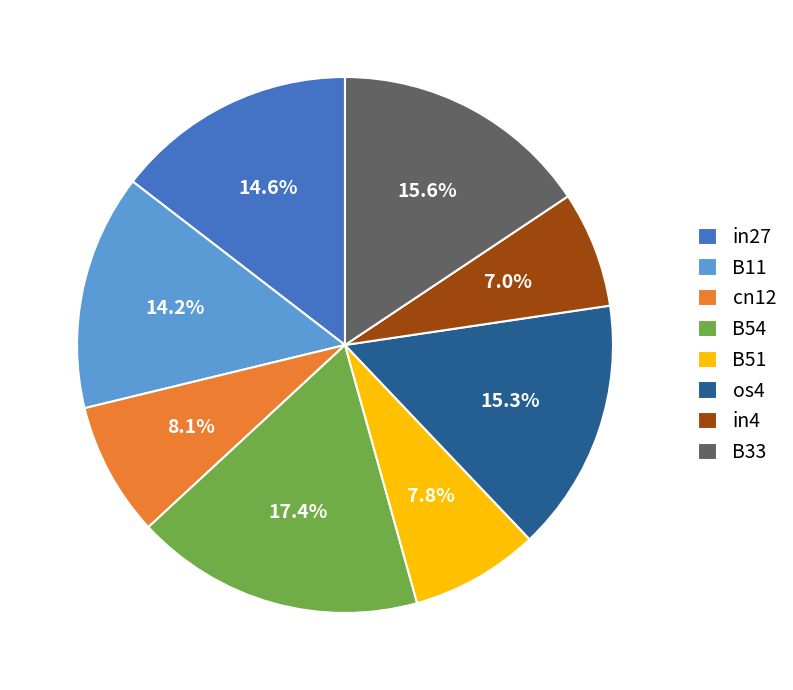

Which slice is the smallest?

in4